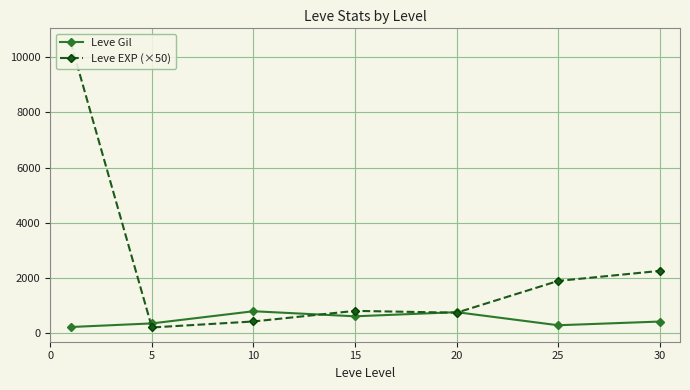

What is the sum of all Leve EXP (×50) values?

16912.5